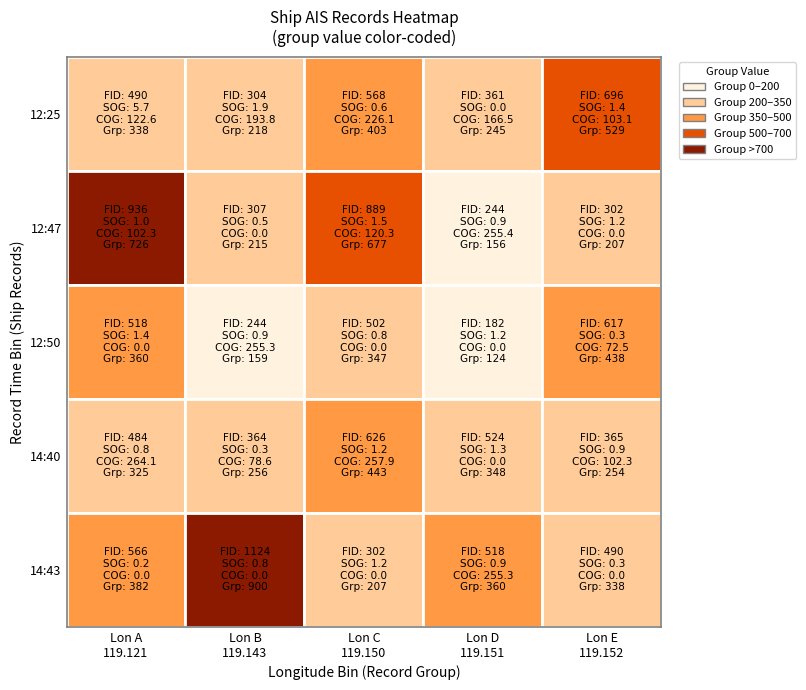

List the labels in order of 119.150000 value, largest first.

4, 0, 2, 1, 3